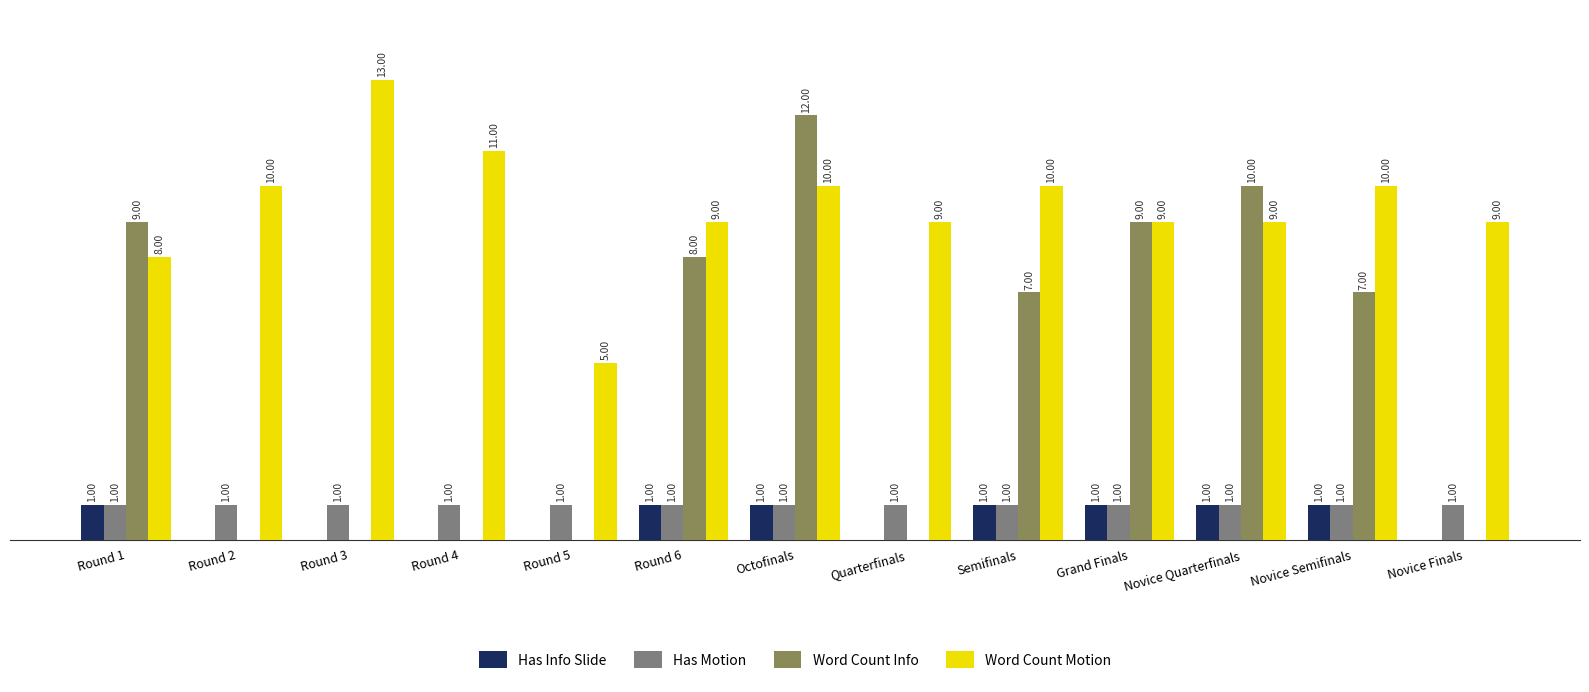

Between Octofinals and Novice Finals, which series saw the biggest shift?

Word Count Info